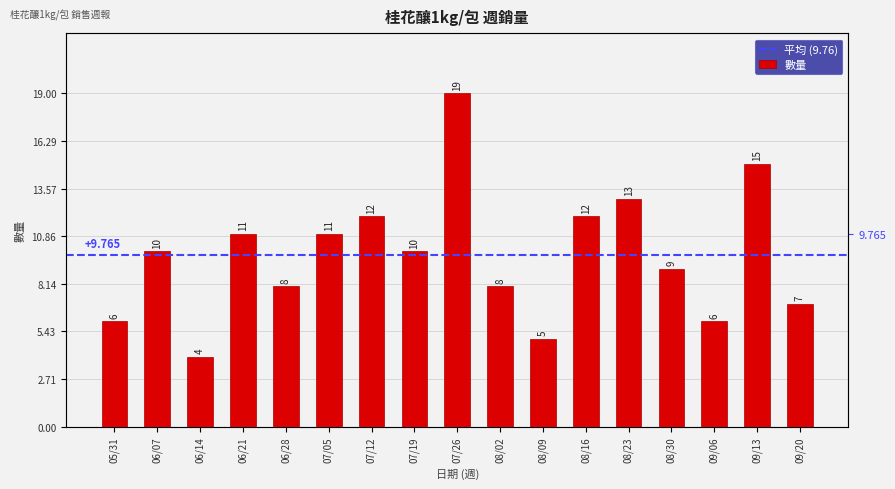

The chart shows a value of 19 at 07/26. True or false?

True